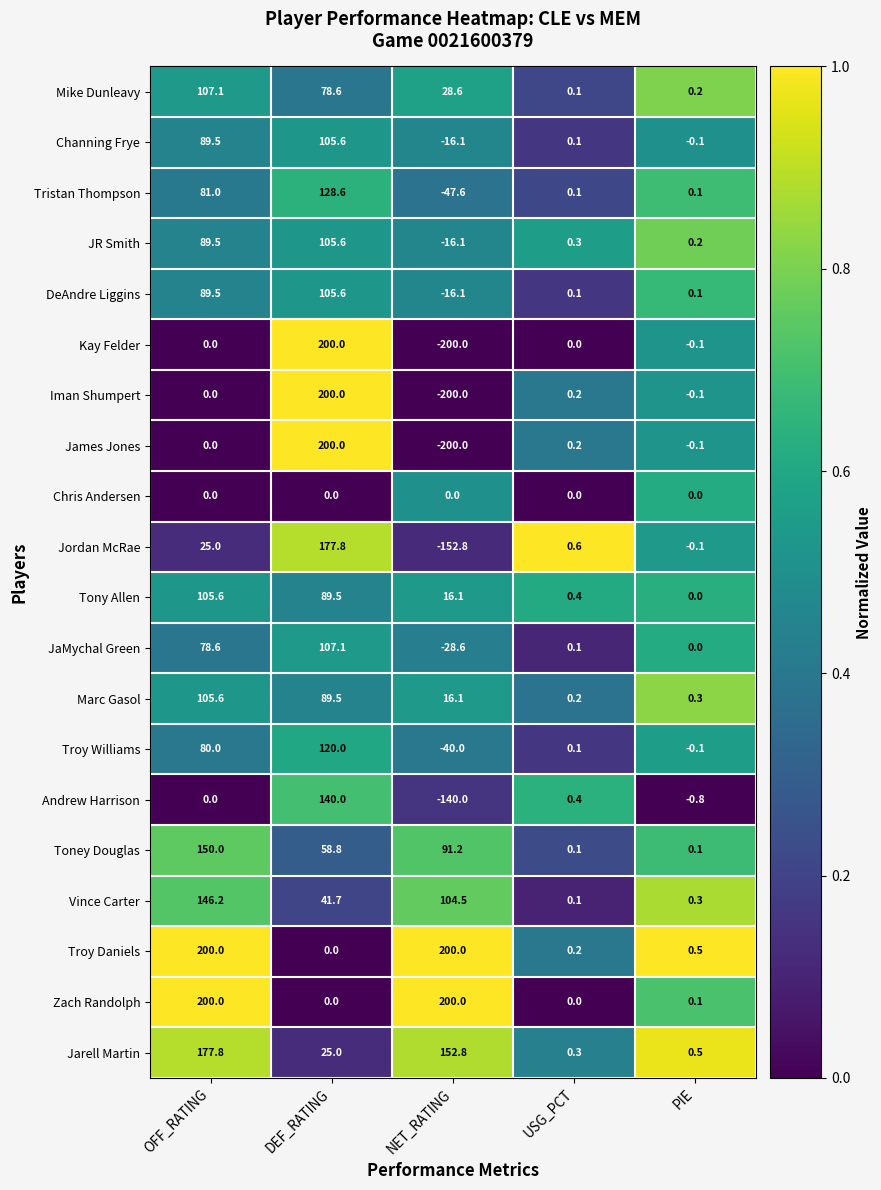

What is the sum of all Andrew Harrison values?

-0.4